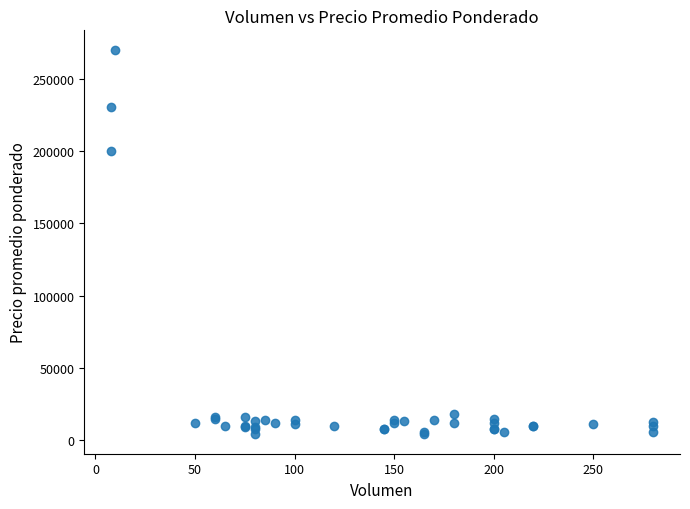

What Y value in the scatter plot is closest to 137000?

200000